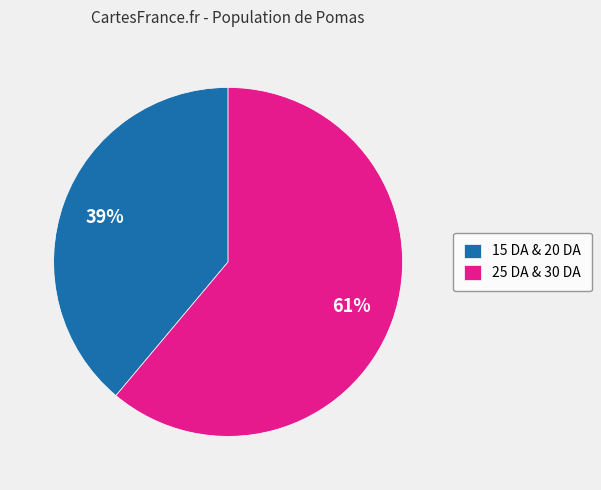

Count the number of slices in the pie.

2